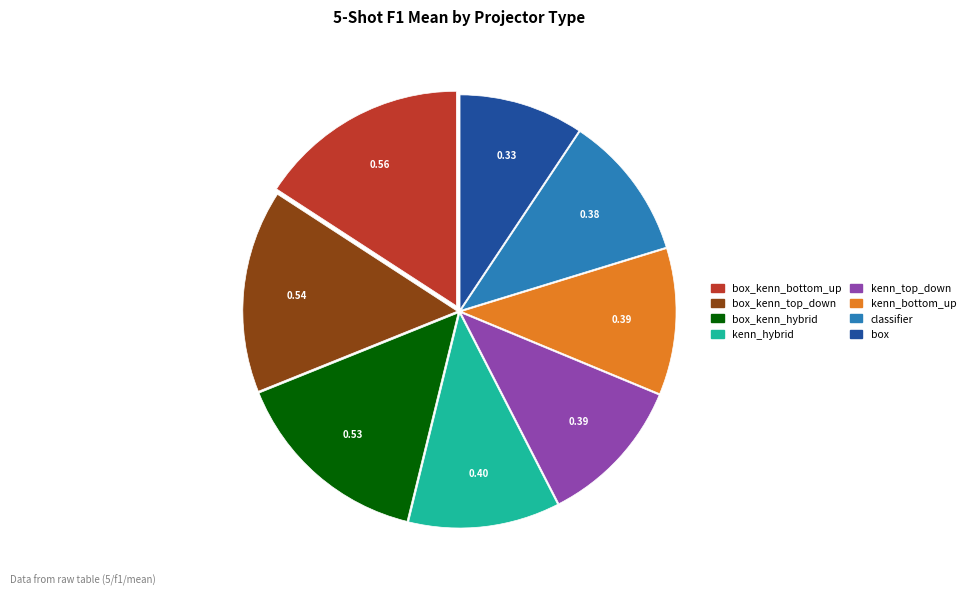

Which category has the biggest portion of the pie?

box_kenn_bottom_up